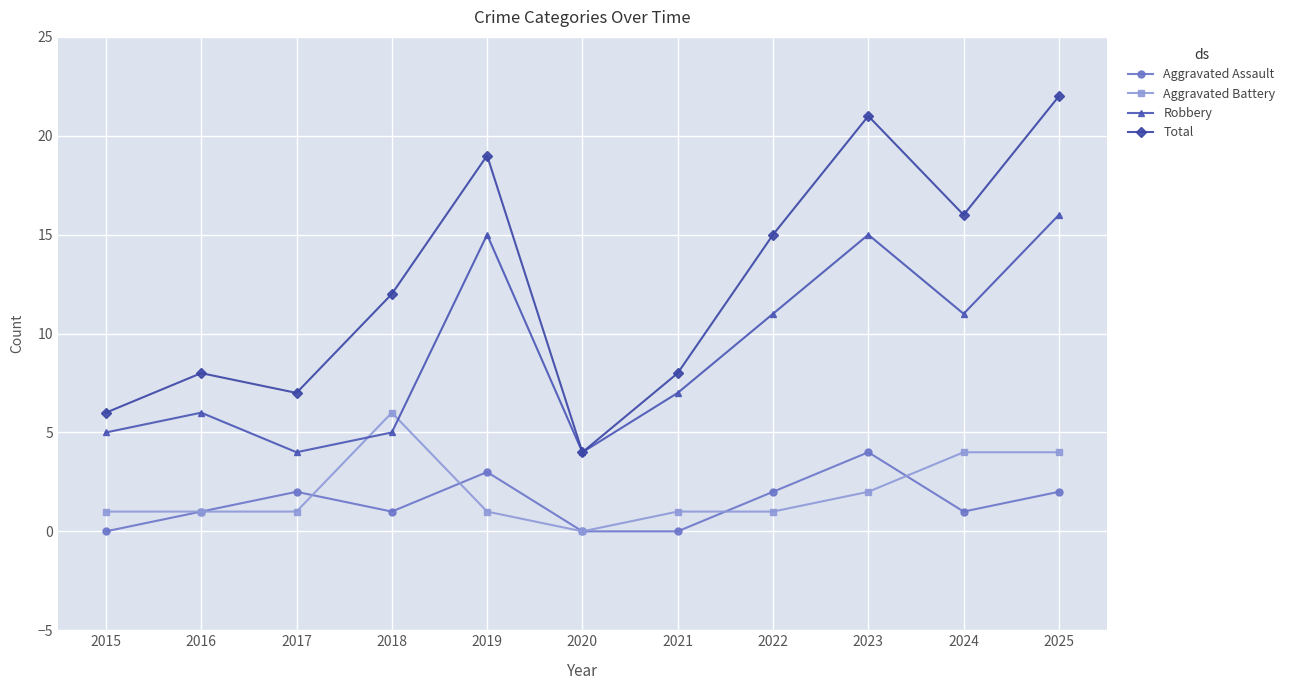

What is the value of the Robbery point at the 9th from the left?

15